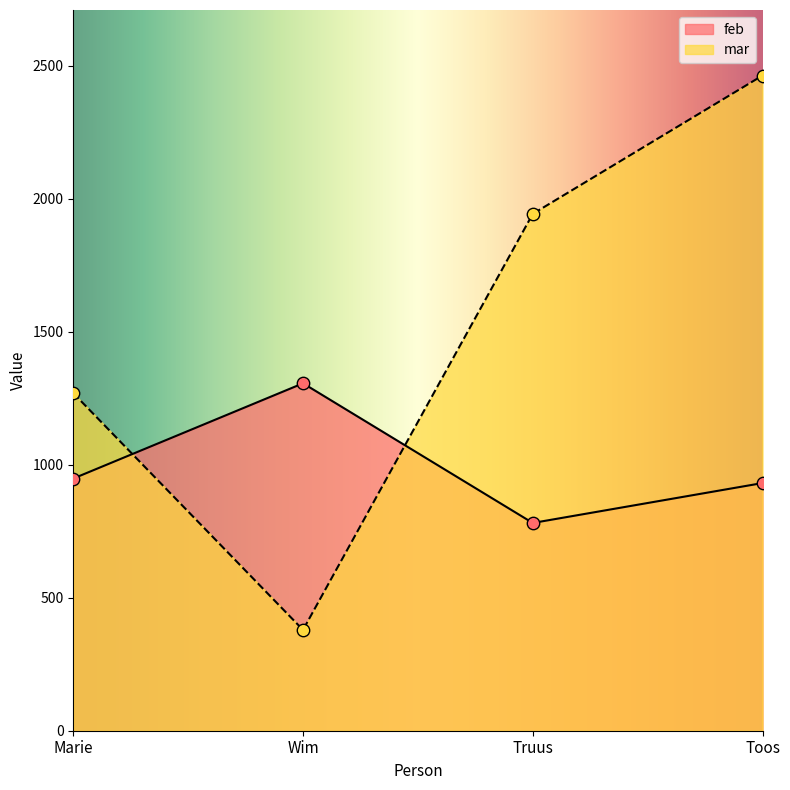

Which series reaches the maximum Y coordinate?

mar